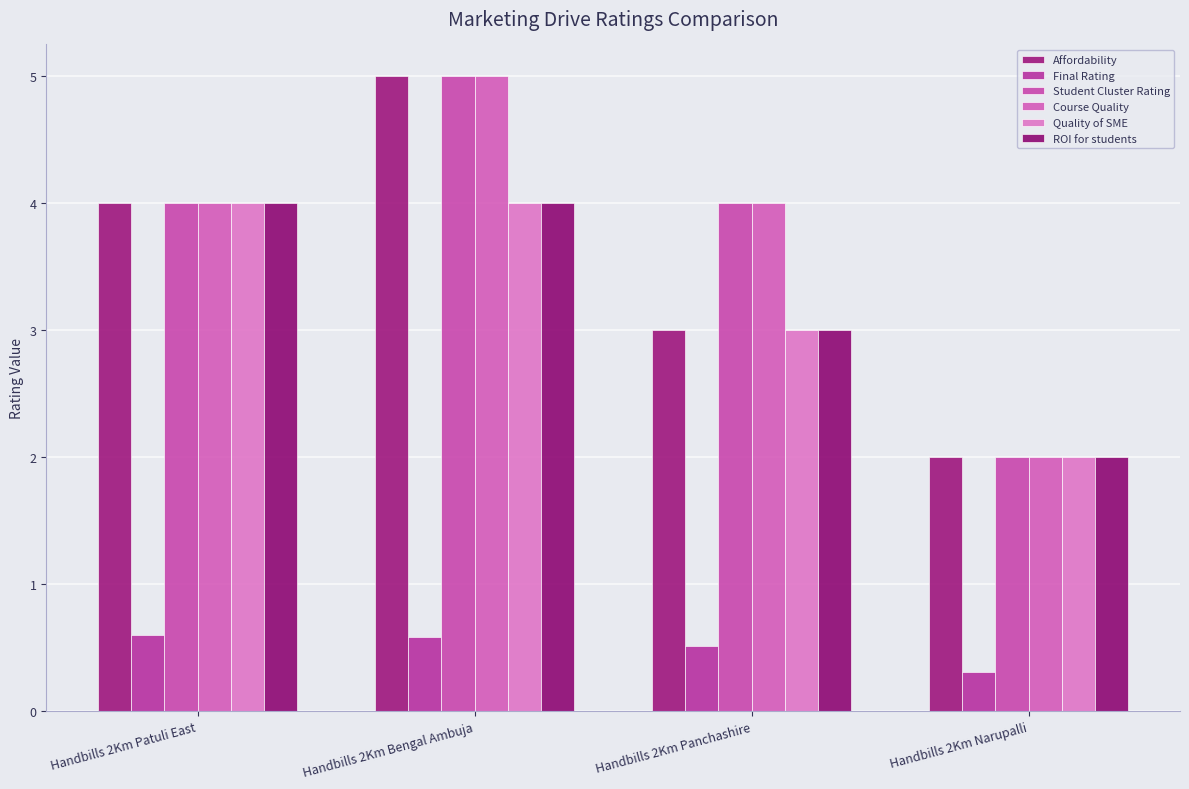

How many bars are there in total?

24